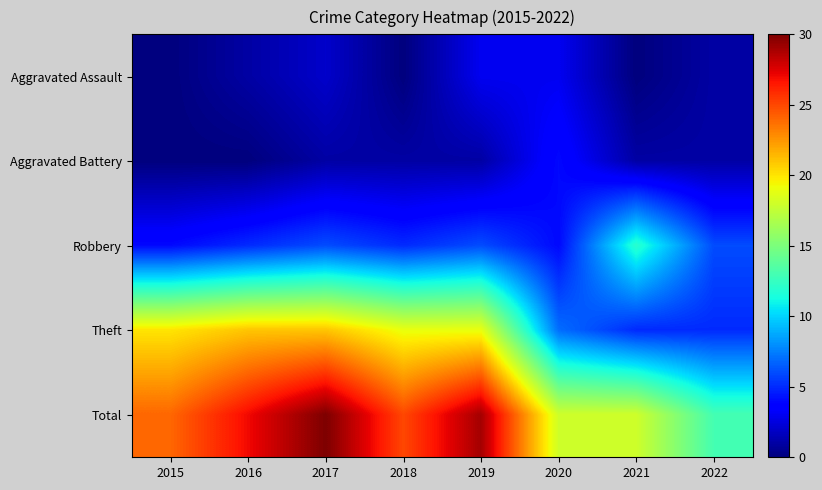

At how many categories does at least one series exceed 26?

3